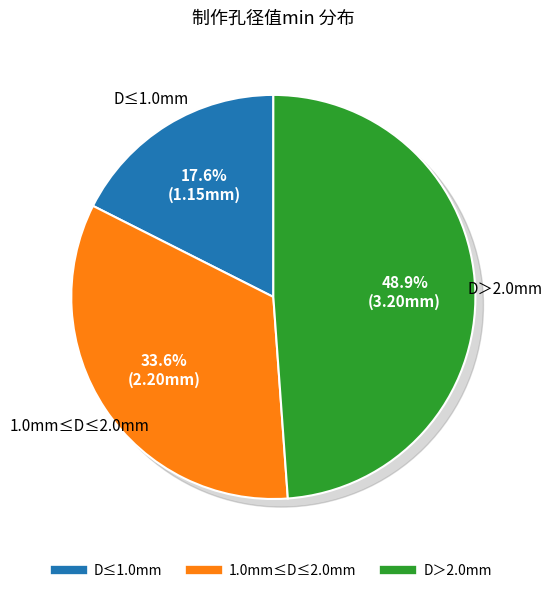

What is the smallest slice in the pie chart?

D≤1.0mm